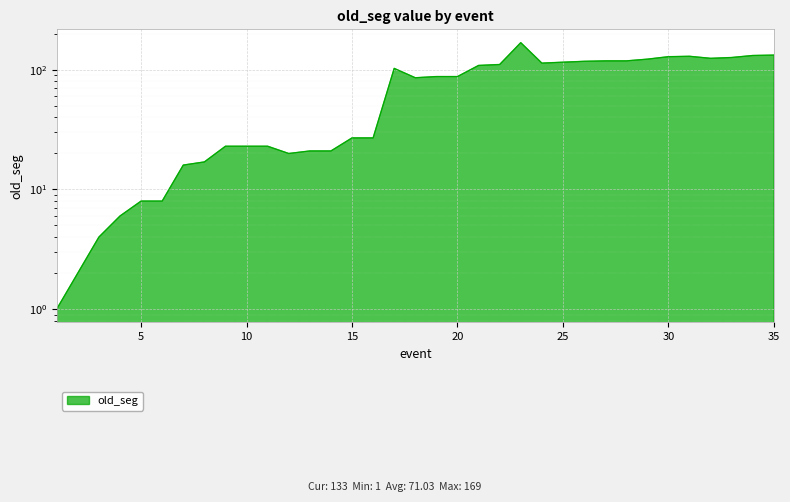

What is the difference between the values at 33 and 9?

104